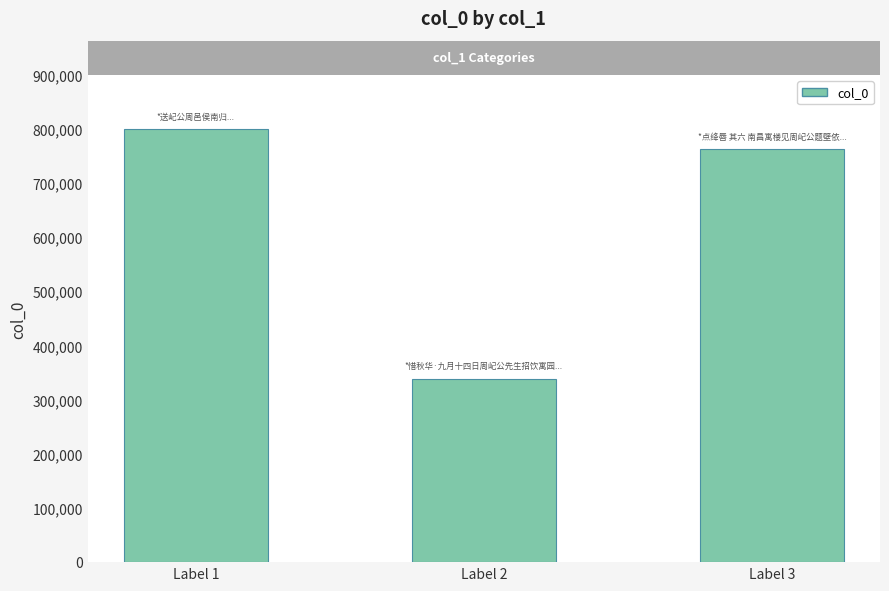

Count the number of data series in this chart.

1